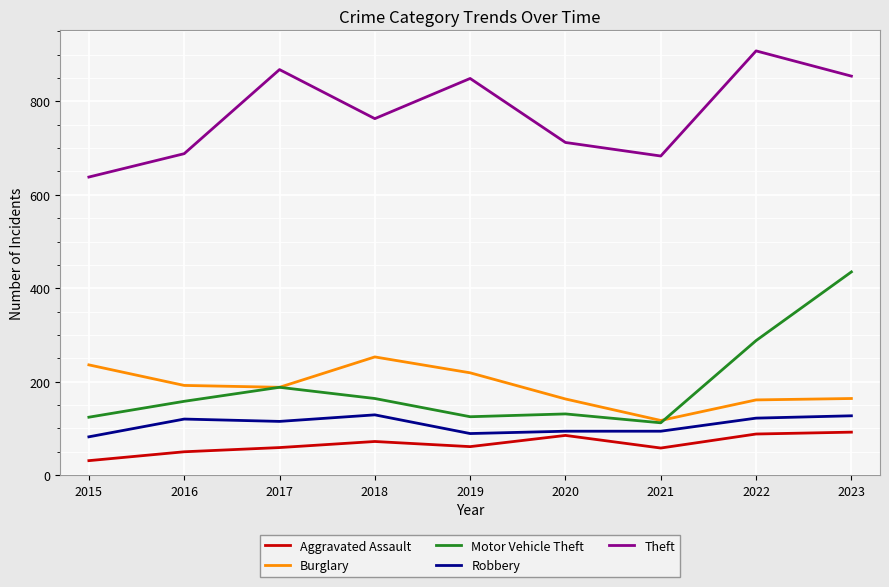

The Theft series shows 931 at 2020. True or false?

False